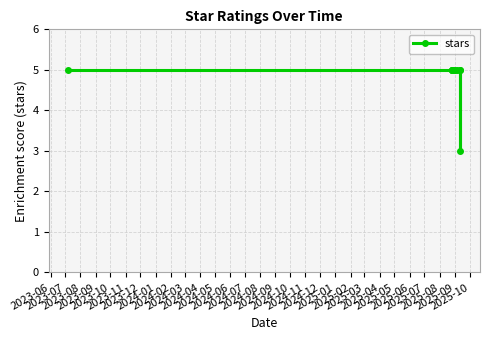

Reading right to left, list all the values displayed in this chart.

5	3	5	5	5	5	5	5	5	5	5	5	5